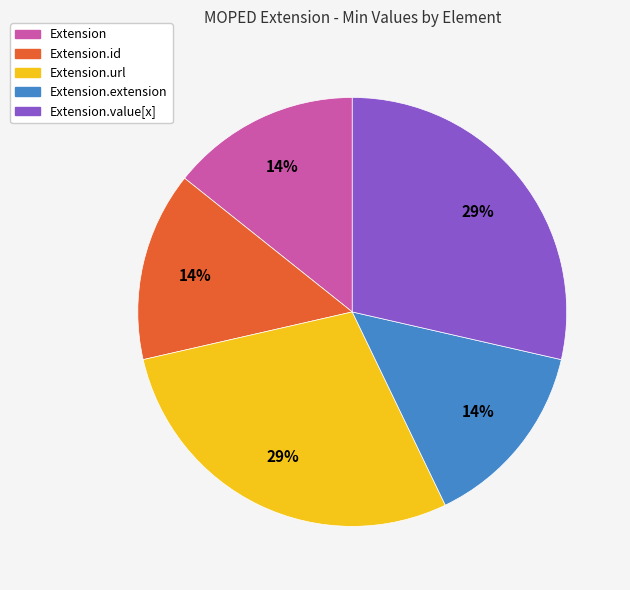

To the nearest percent, what is the average slice percentage?

20%